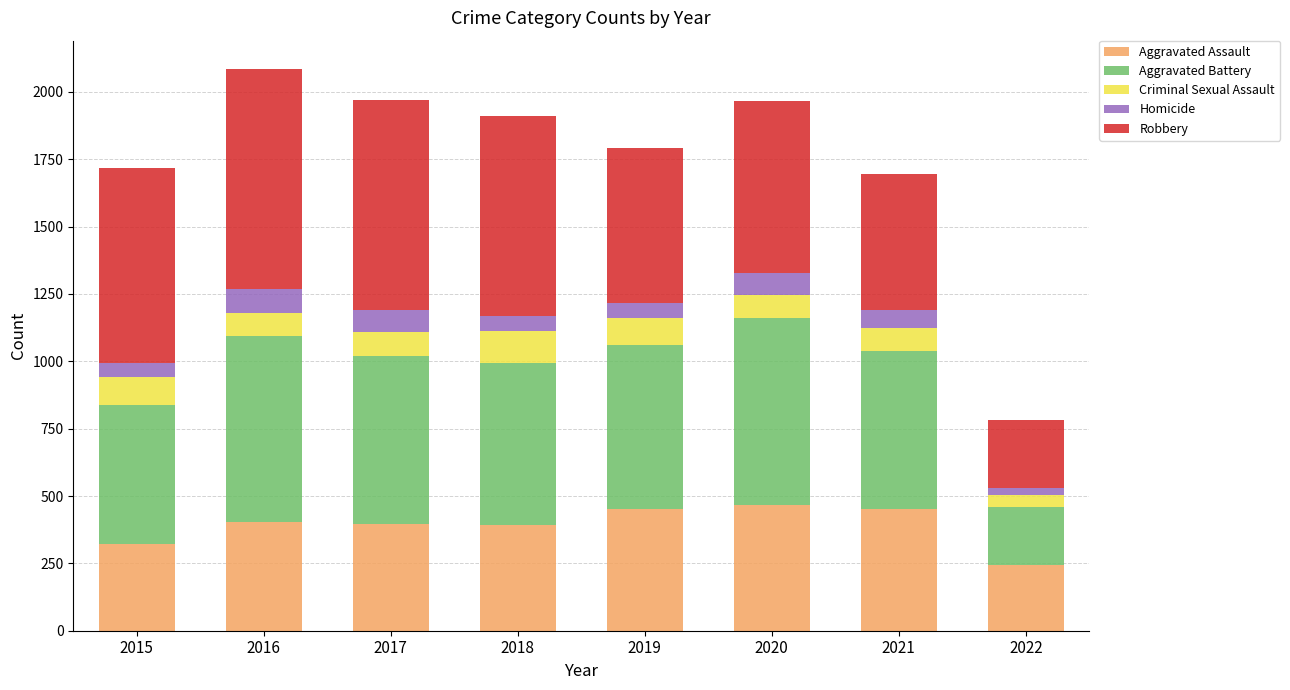

What is the total value across all series at 2017?

1971